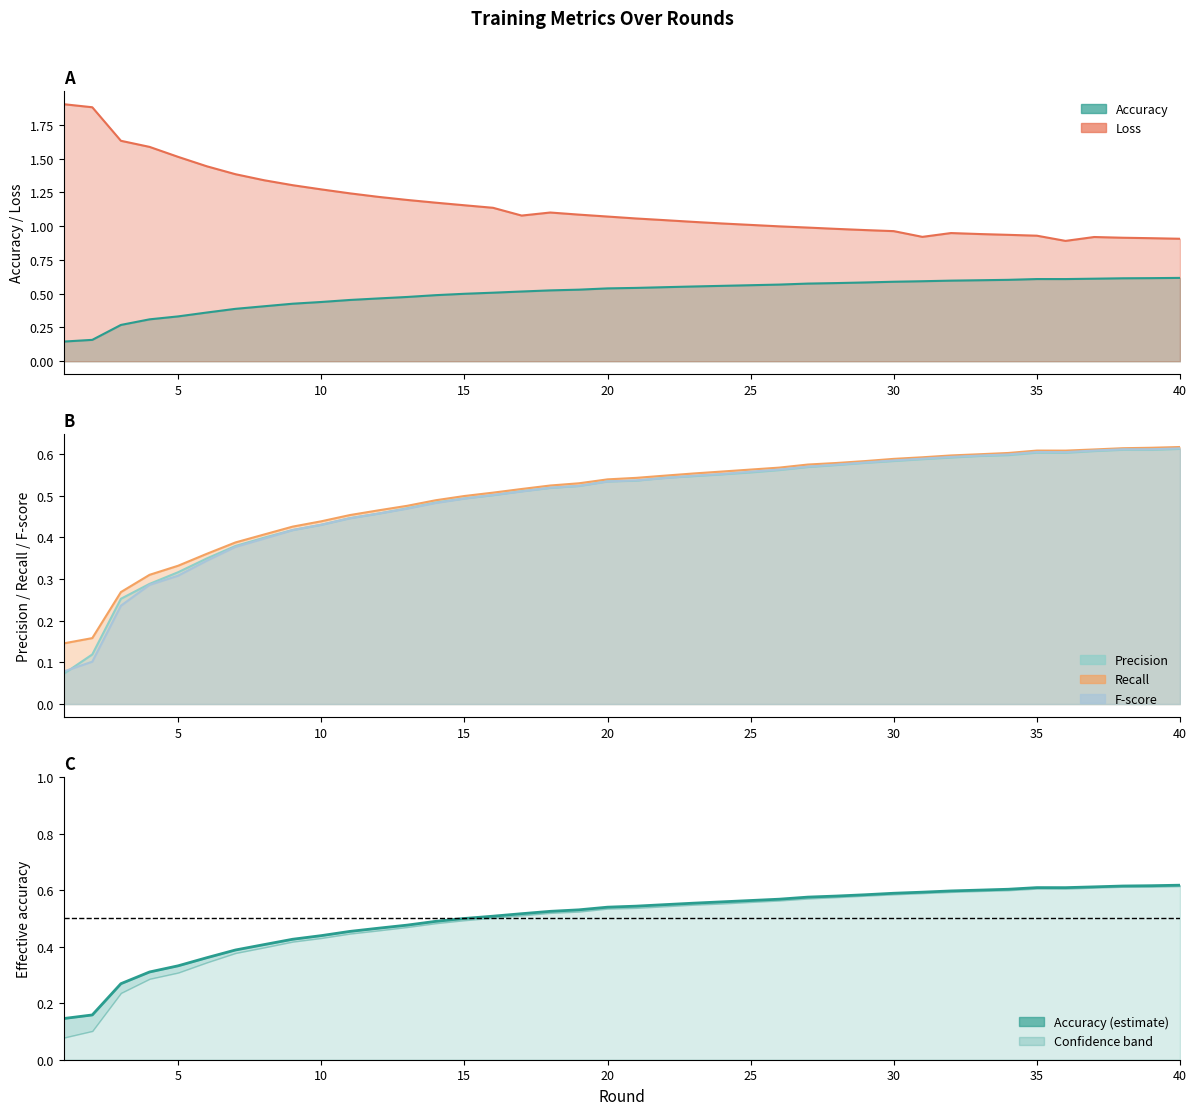

True or false: Precision has more than 2 points higher than both neighbors.

False